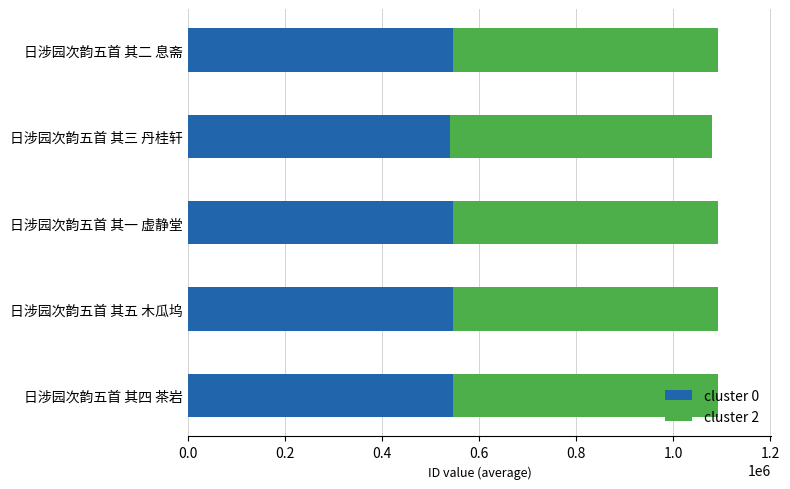

What is the total value across all series at 日涉园次韵五首 其二 息斋?

1092423.0